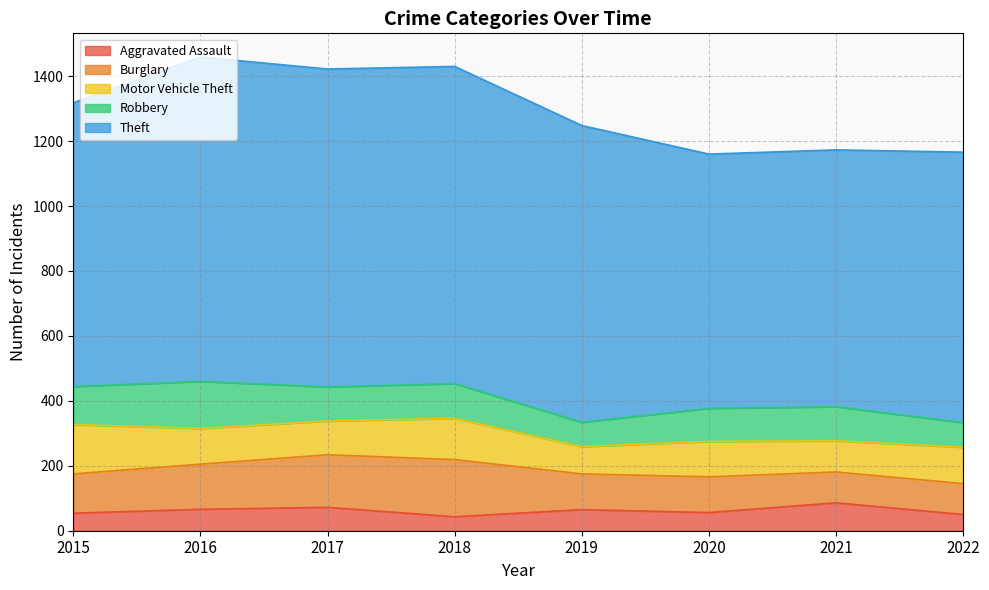

How many data points in Motor Vehicle Theft are less than 110?

4